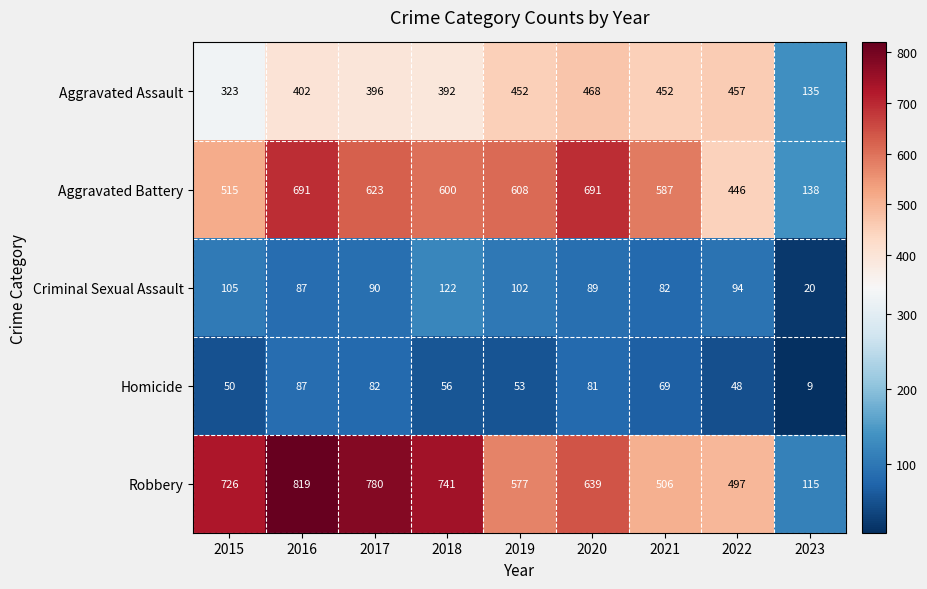

At 2018, list the series in order from smallest to largest.

Homicide, Criminal Sexual Assault, Aggravated Assault, Aggravated Battery, Robbery